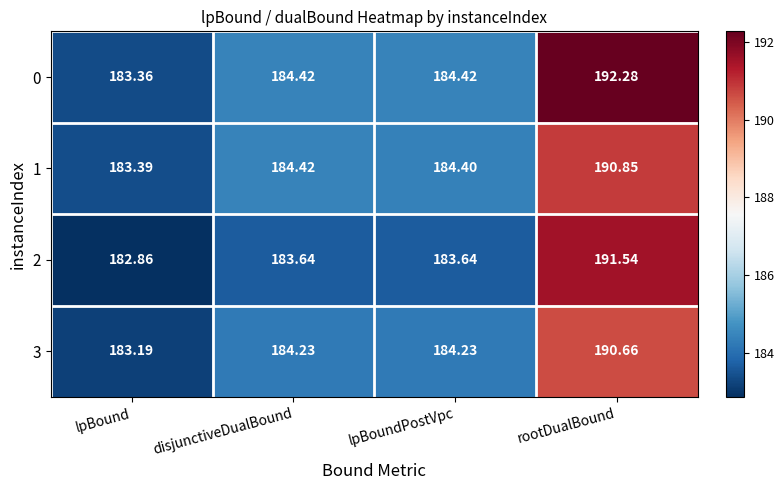

At which label does 3 reach its peak?

rootDualBound